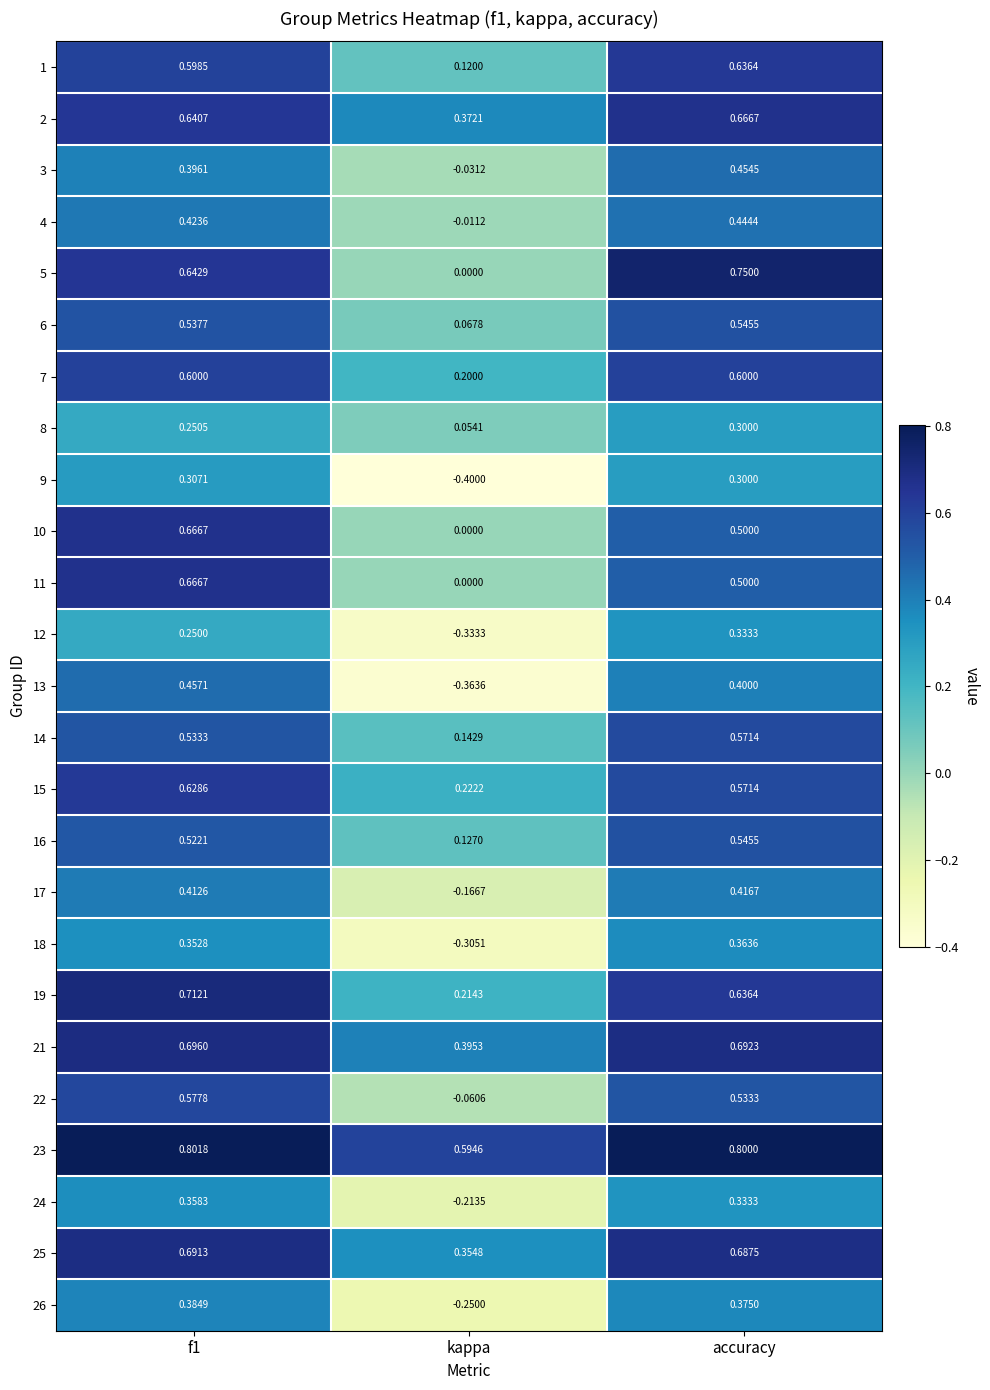

At which label is 14 closest to 0?

kappa